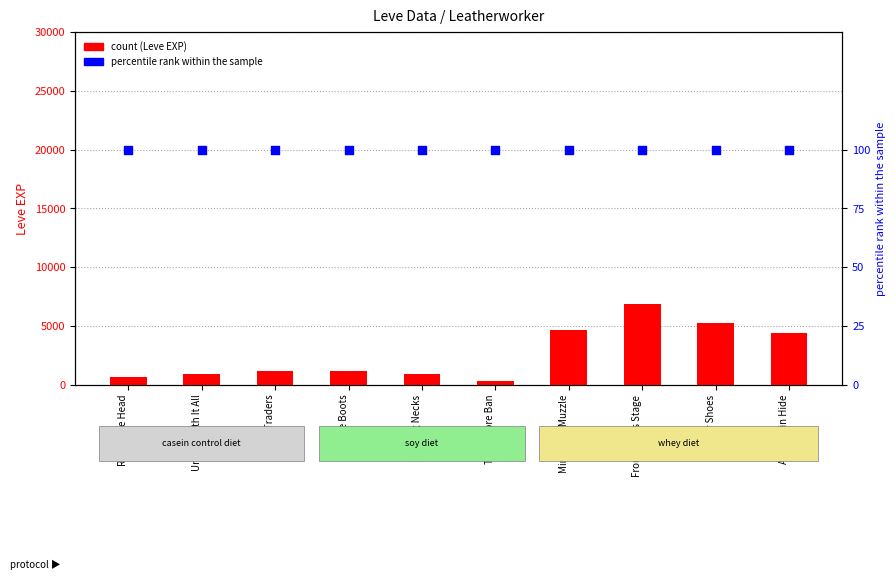

Which series contains the lowest Y value?

percentile rank within the sample